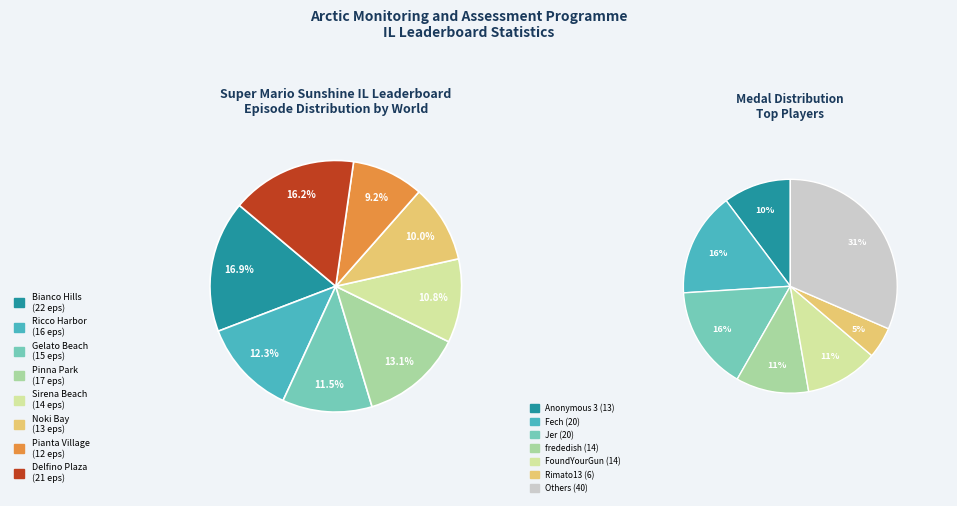

What is the change in value from Sirena Beach to Noki Bay?

-1